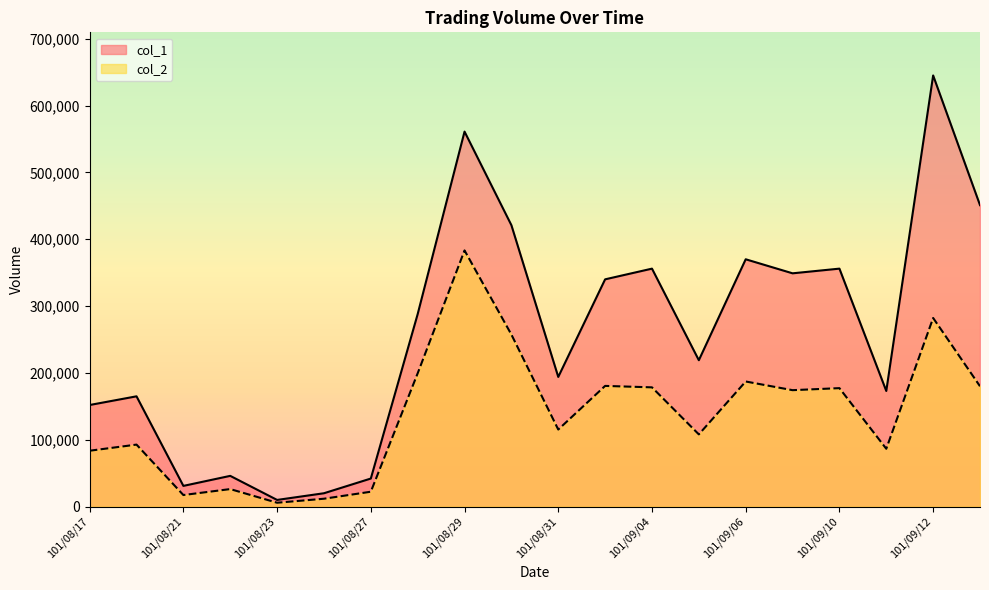

The value of col_2 at 101/09/03 is 252396. True or false?

False